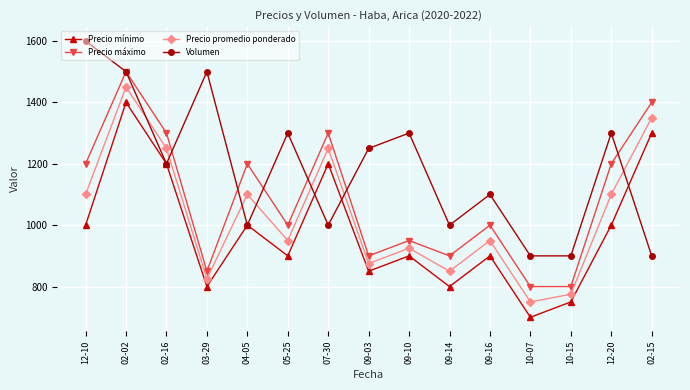

The value of Precio máximo at 03-29 is 850. True or false?

True